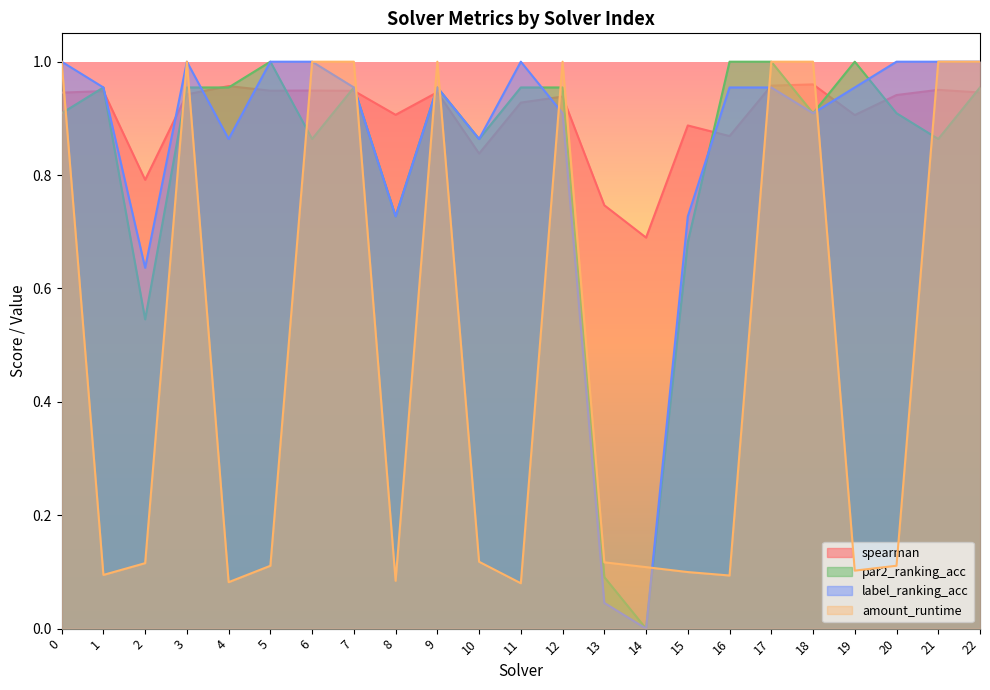

Which series changed the most between 10 and 15?

par2_ranking_acc